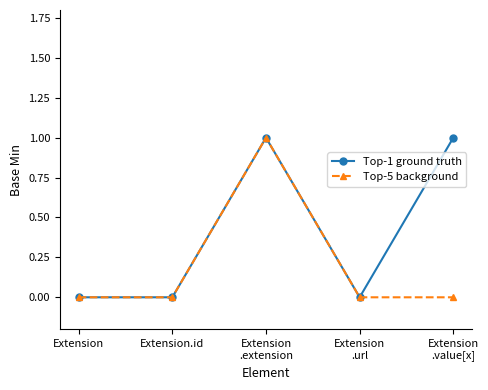

What is the value of the Top-1 ground truth point at the 5th from the left?

1